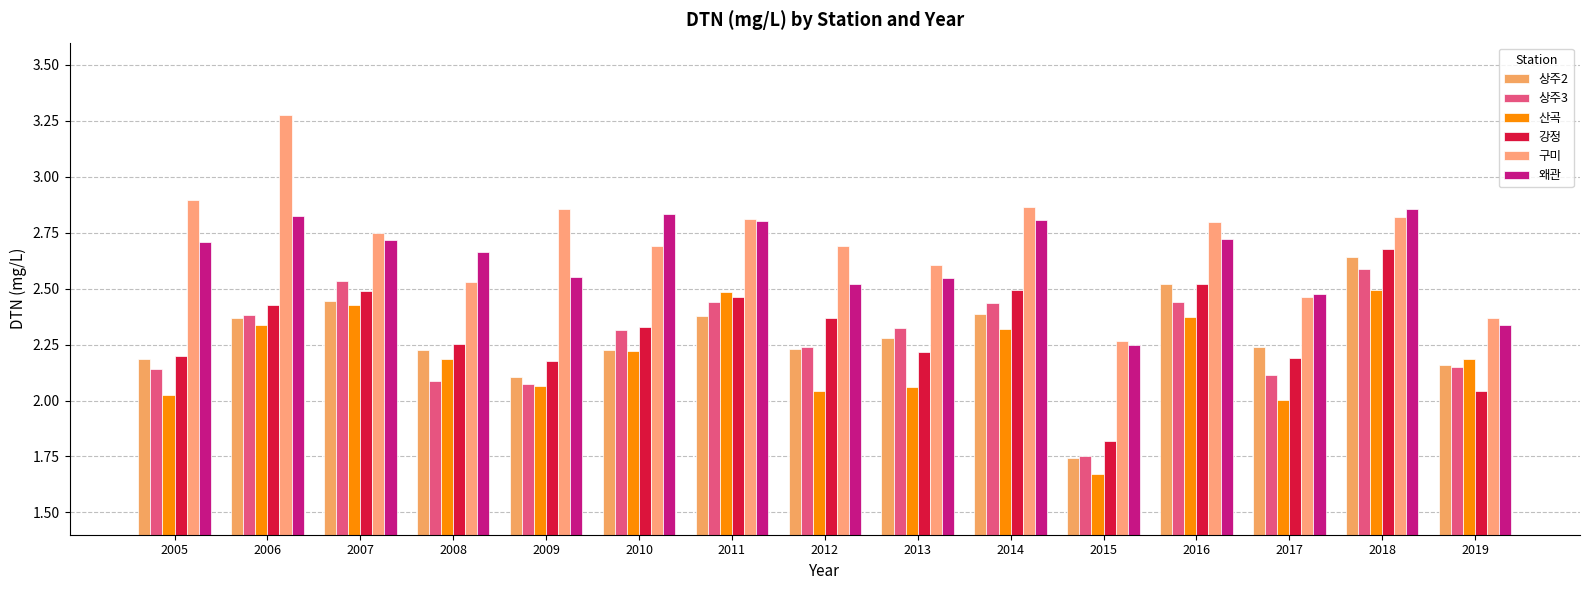

What is the value of the 강정 bar at the 8th from the left?

2.4